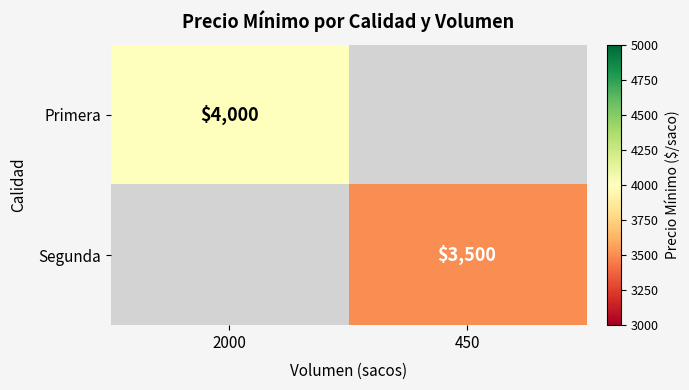

The value of Primera at 2000 is 4000. True or false?

True